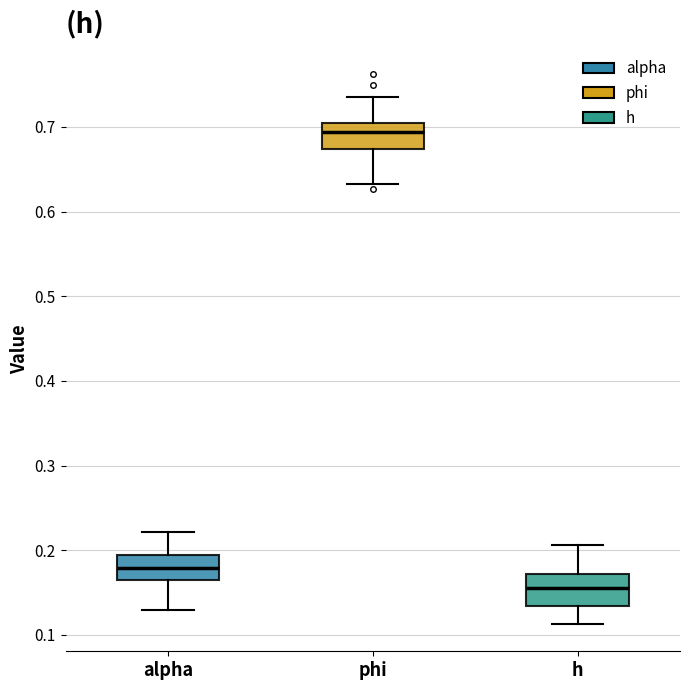

Where does the lower whisker of the box for alpha end on the y-axis? The values are not printed on the chart, so give them approximately, as read against the axis.

0.13